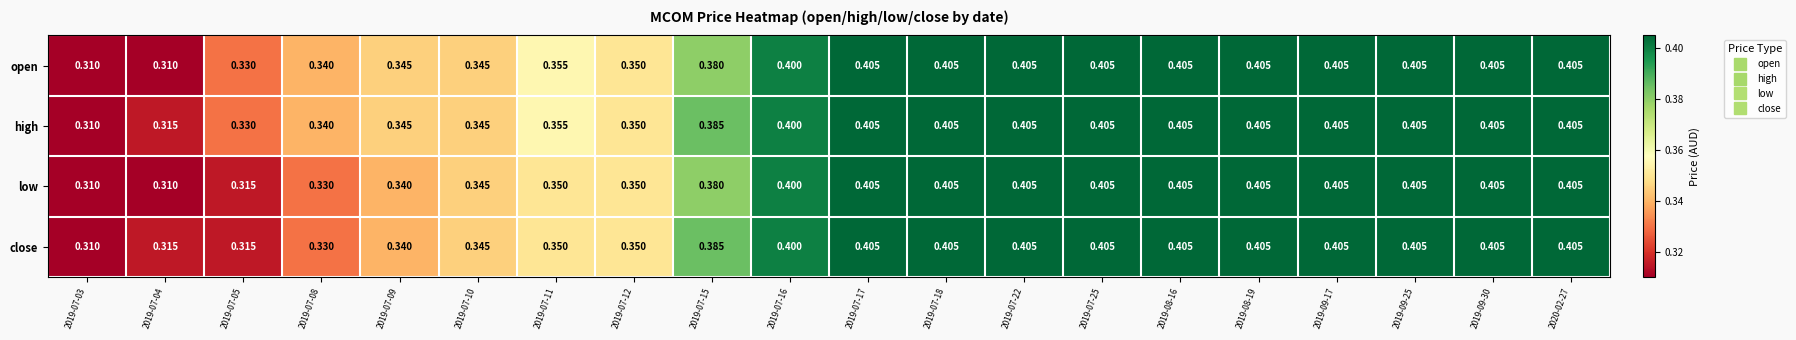

Is the value of low at 2019-07-25 greater than the value of open at 2019-07-10?

Yes